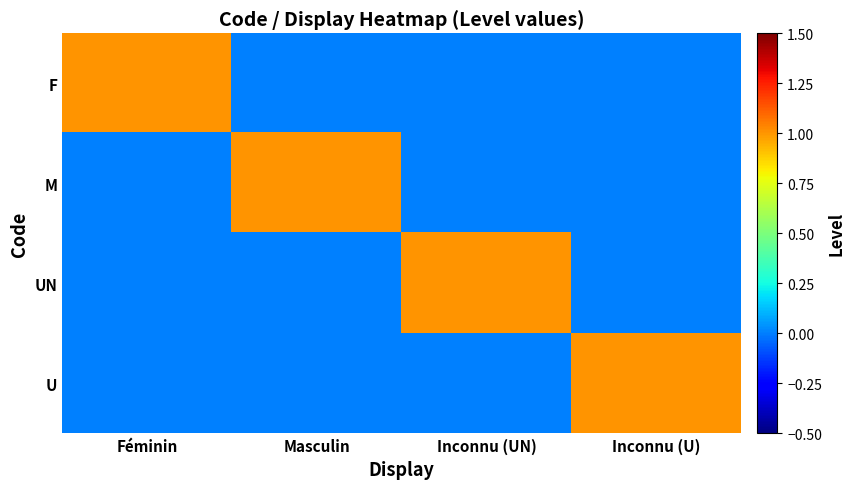

What is the spread (max minus min) of values at Inconnu (U)?

1